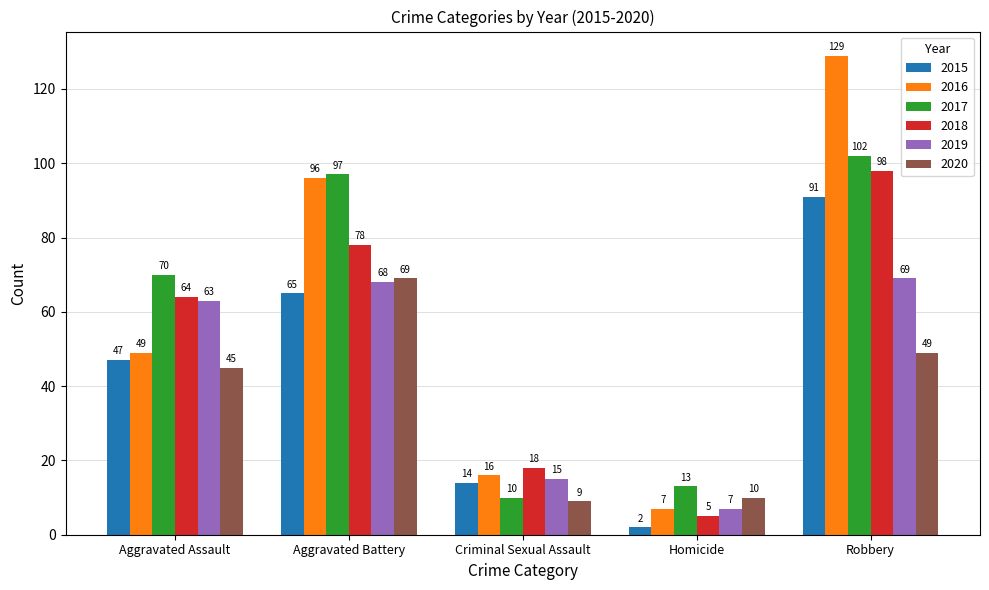

What are all the series names shown in the legend?

2015, 2016, 2017, 2018, 2019, 2020